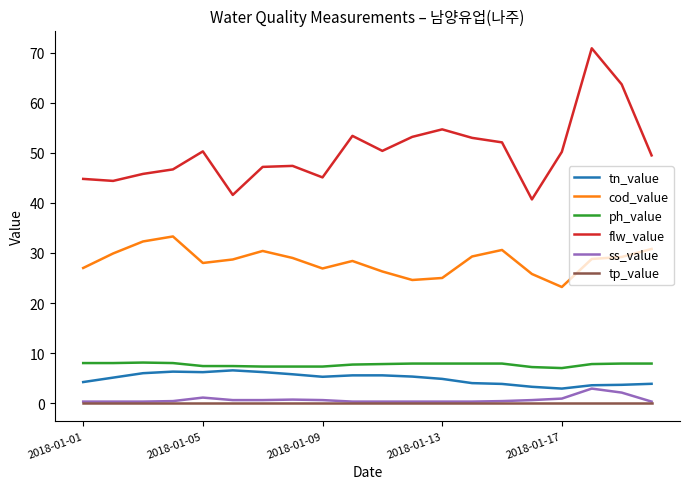

How many distinct data groups are displayed?

6